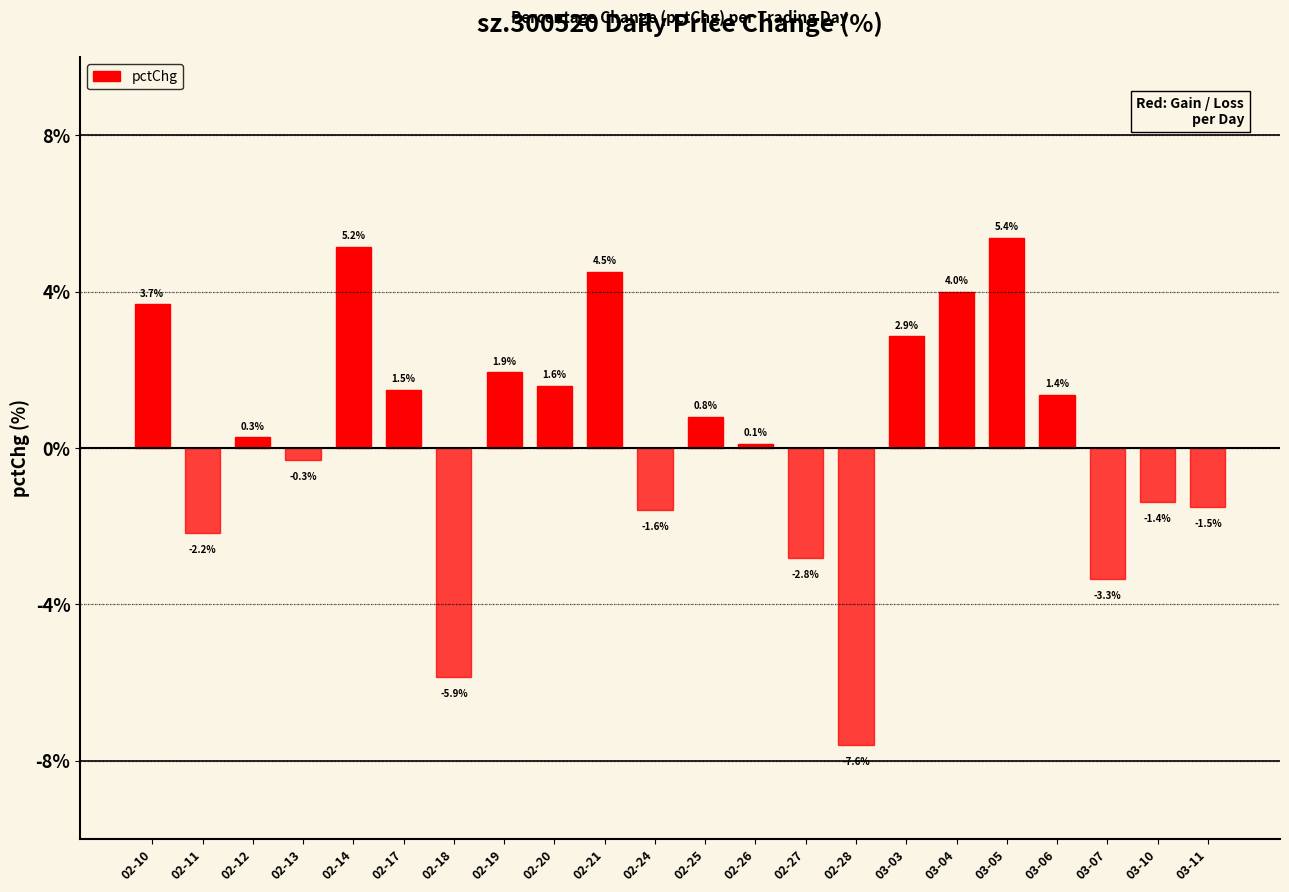

The value at 02-20 is 1.6. True or false?

True